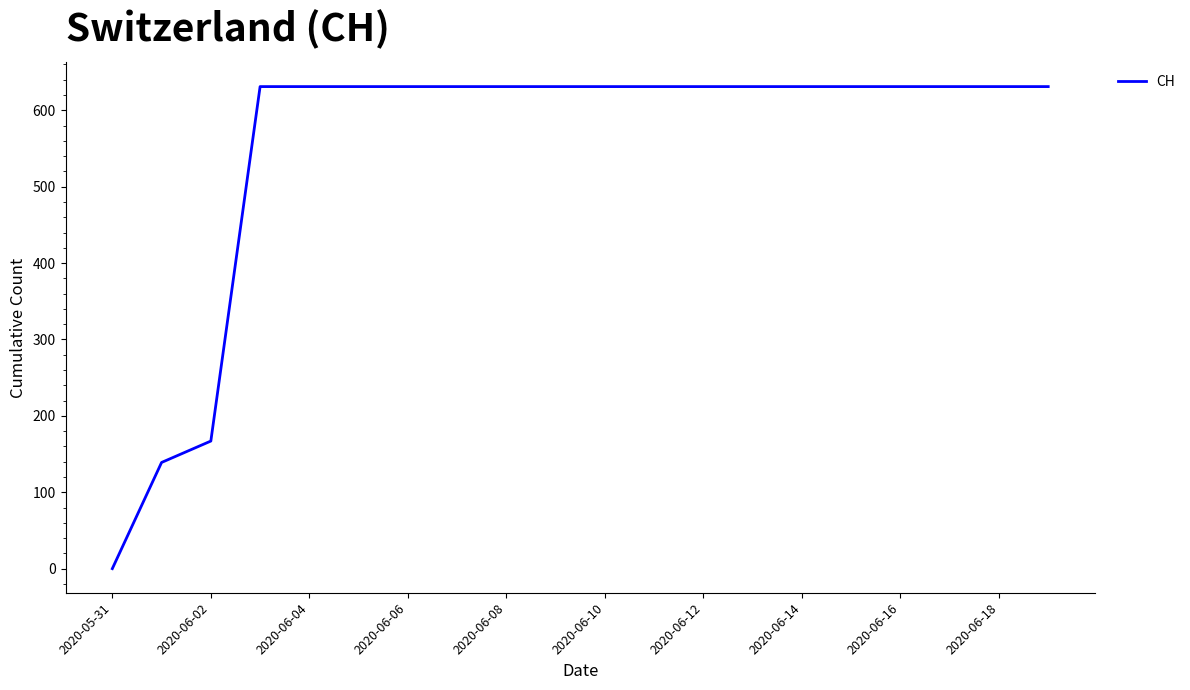

What is the greatest value displayed?

631